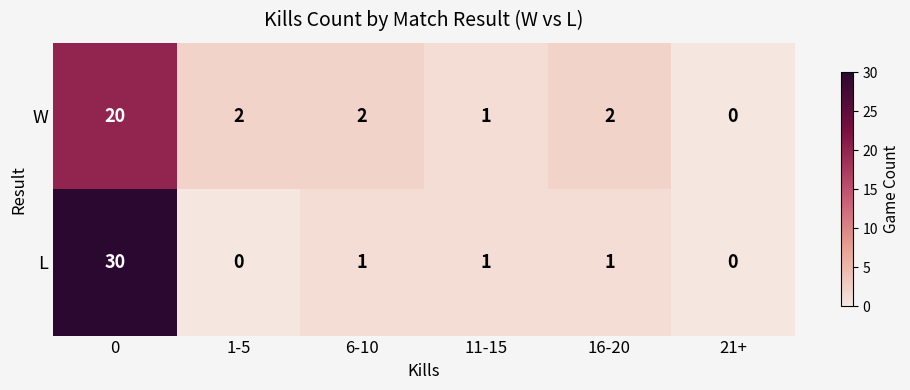

List the series in order of their overall mean, lowest first.

W, L